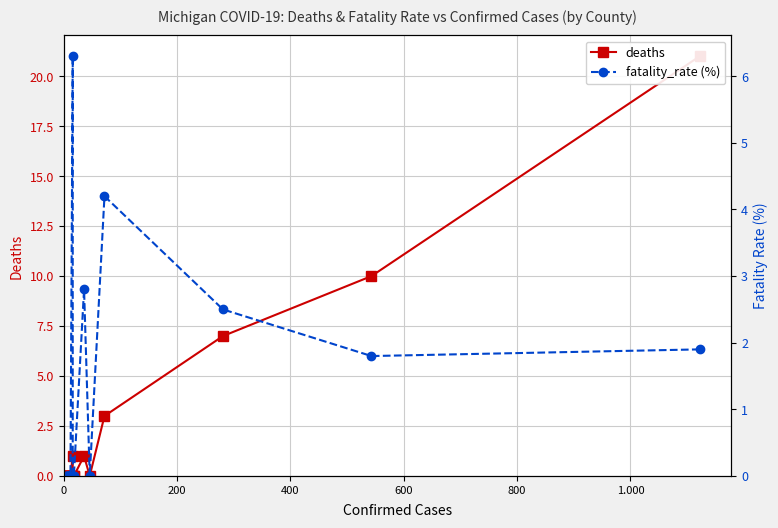

True or false: fatality_rate (%) has more than 0 interior local peaks.

True